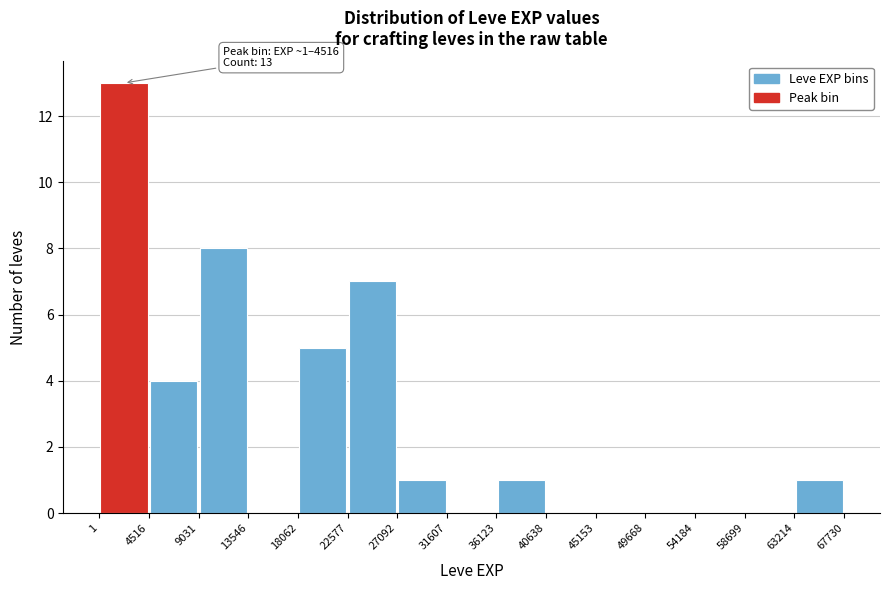

Over which range of the x-axis is the bar tallest?

1 to 4516